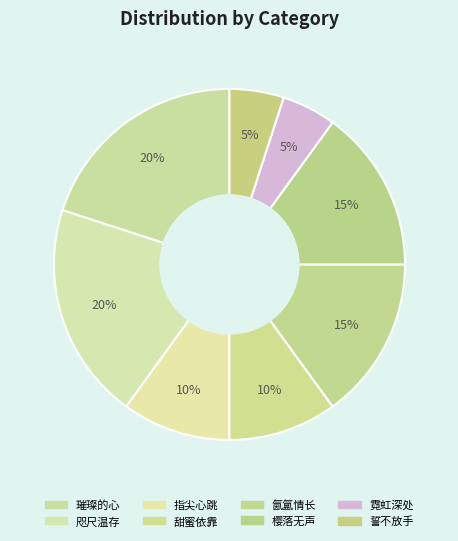

The 誓不放手 slice represents 1% of the pie. True or false?

False